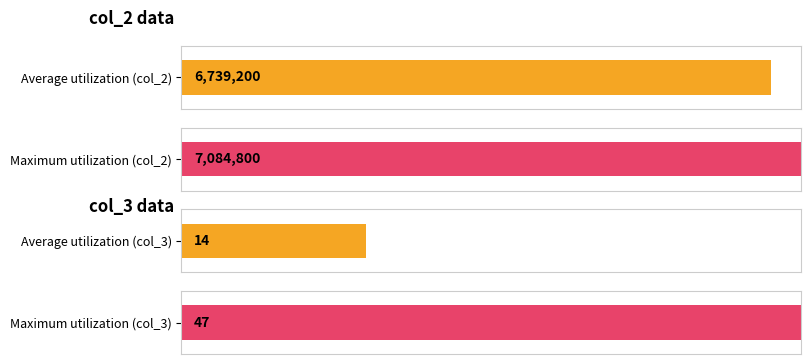

Which category has the highest value across all series?

7084800